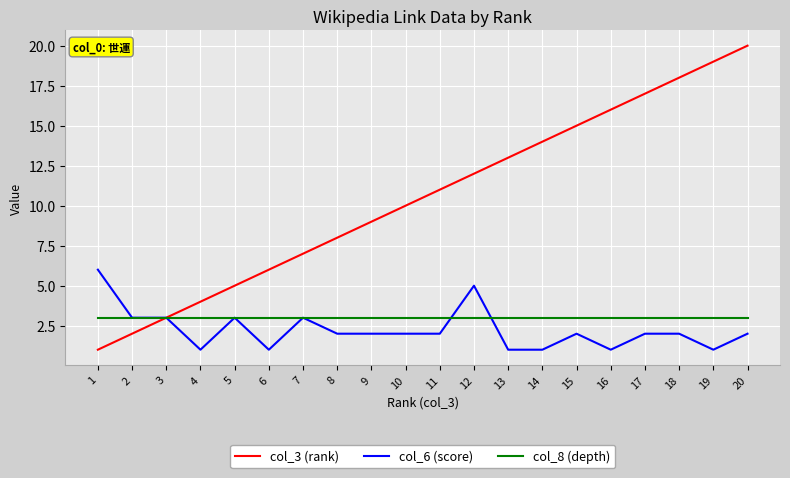

What is the total value across all series at 7?

13